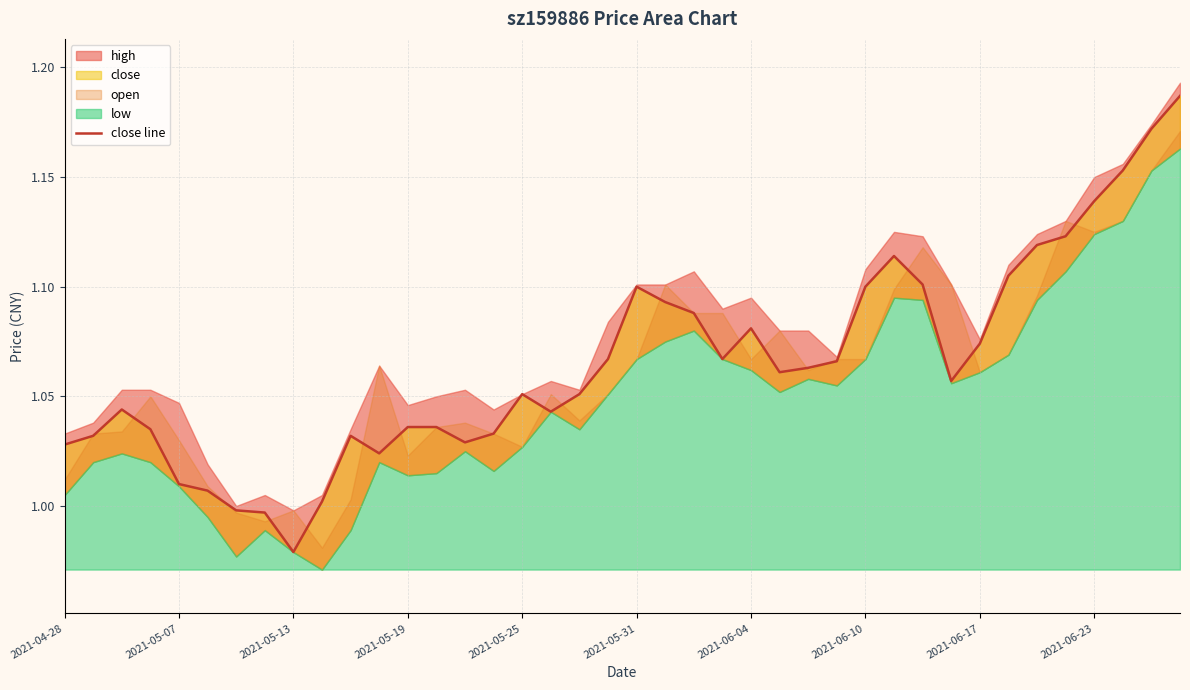

How many values exceed 1?

37